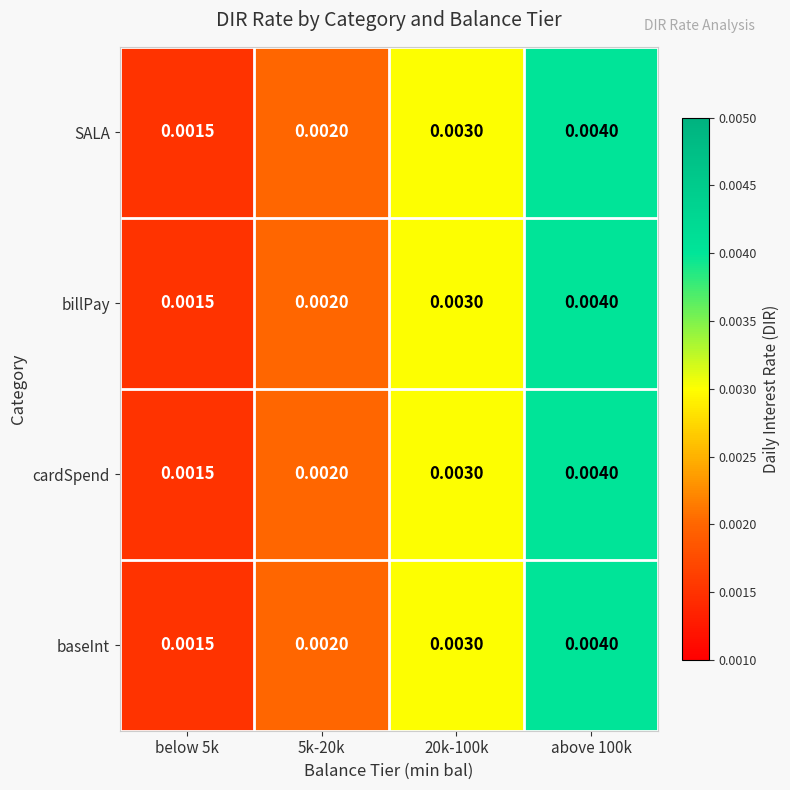

Which label corresponds to the smallest value in the chart?

below 5k